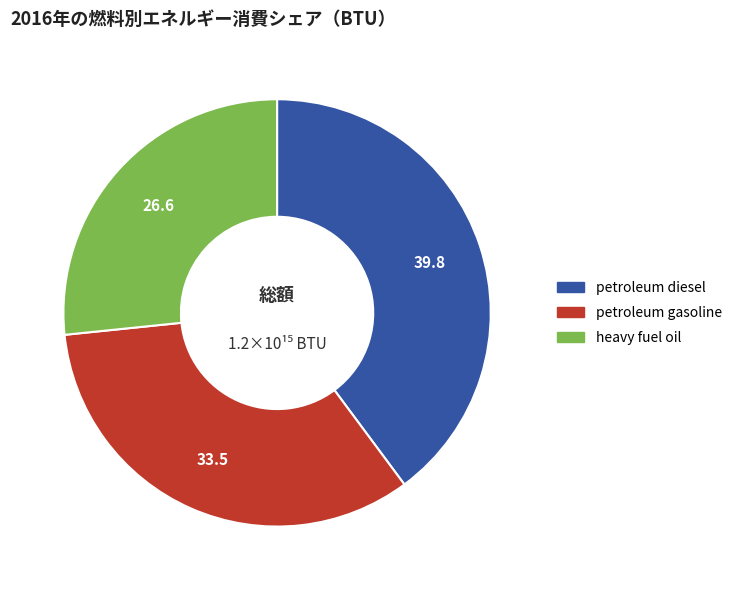

Is petroleum gasoline the majority of the pie?

No